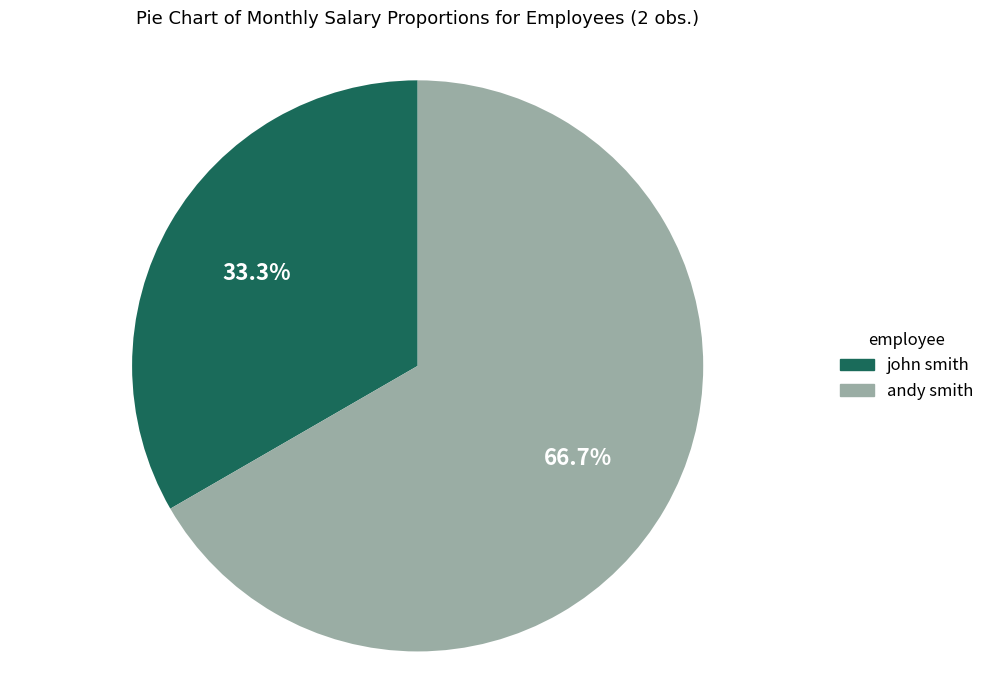

Count the number of slices in the pie.

2